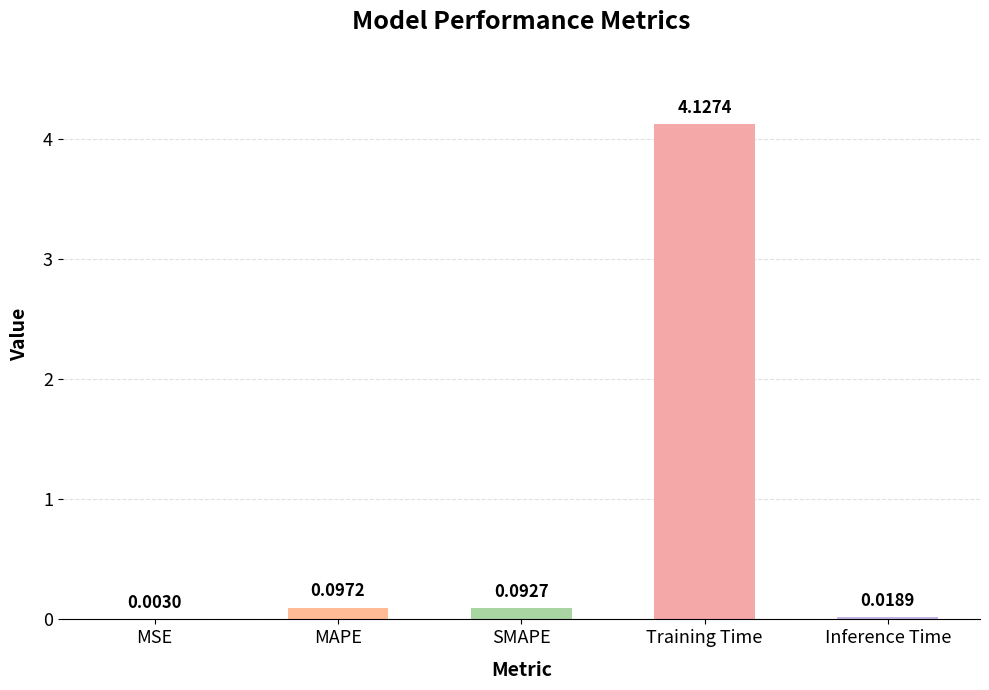

At which label is the value closest to 2?

MAPE